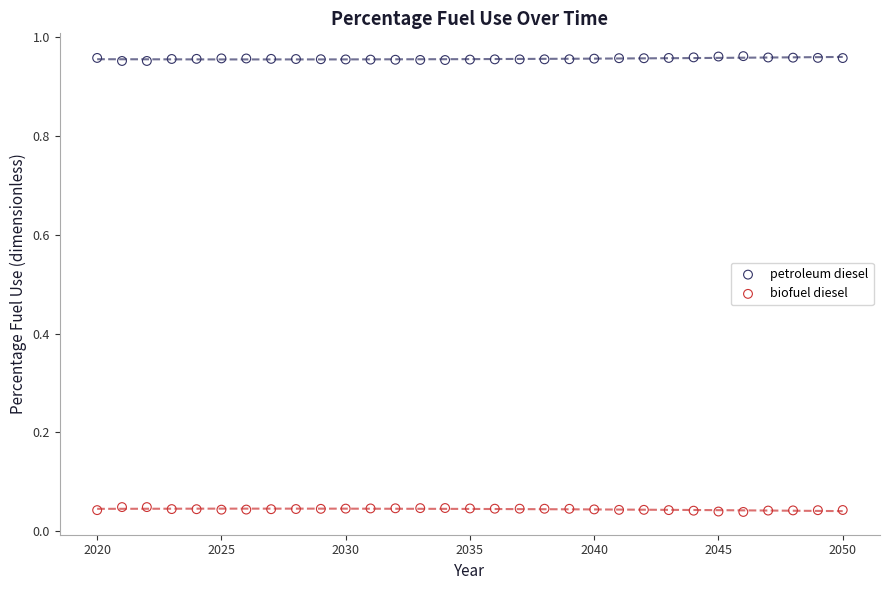

What are all the series names shown in the legend?

petroleum diesel, biofuel diesel